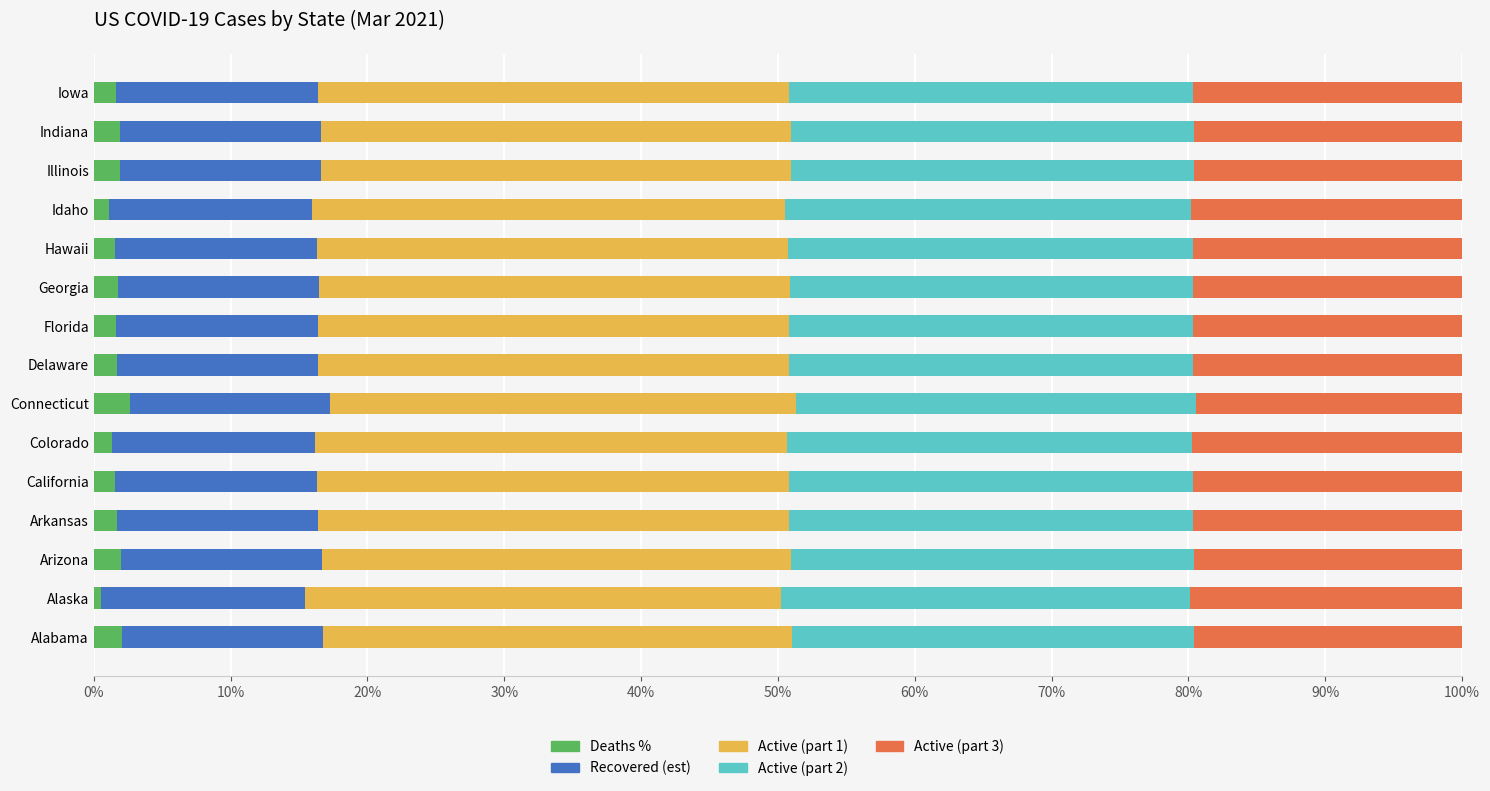

What is the total value across all series at Connecticut?

100.0